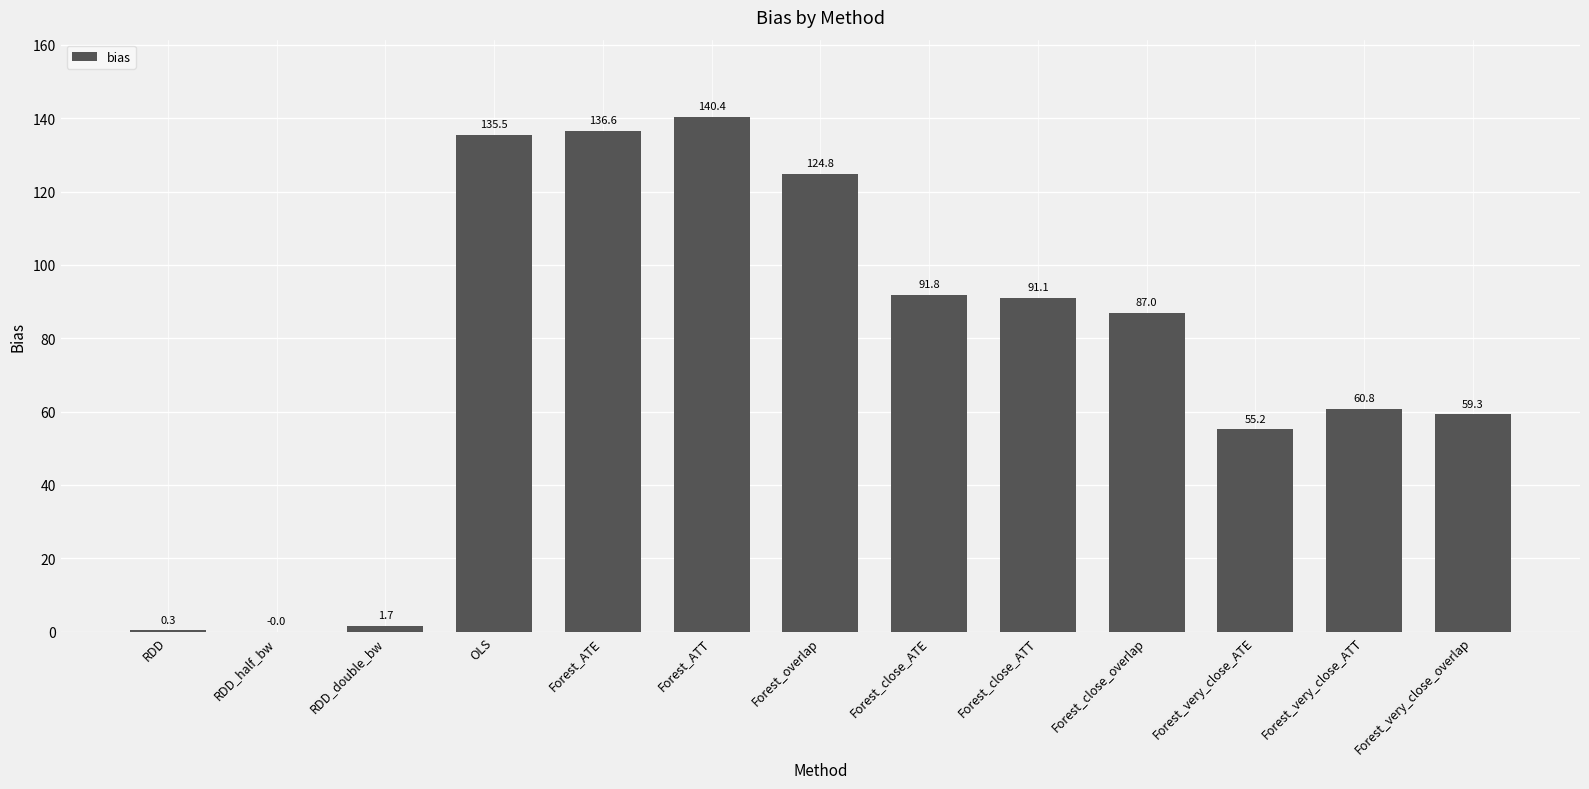

Is it true that the value at Forest_ATE is 136.6?

True